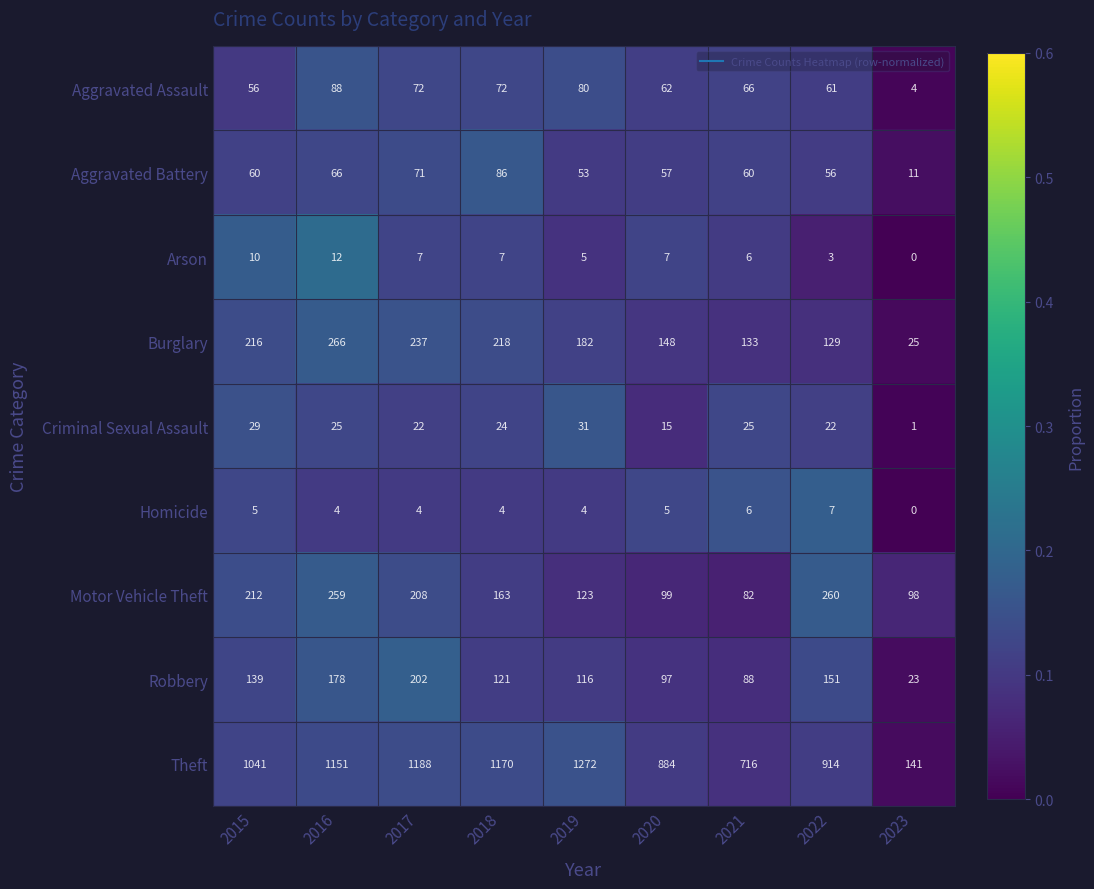

Which category has the highest value across all series?

2019